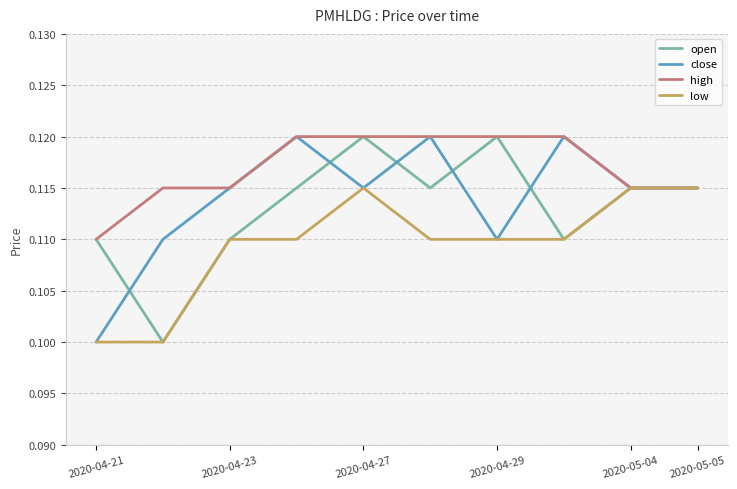

How many lines are shown in the chart?

4